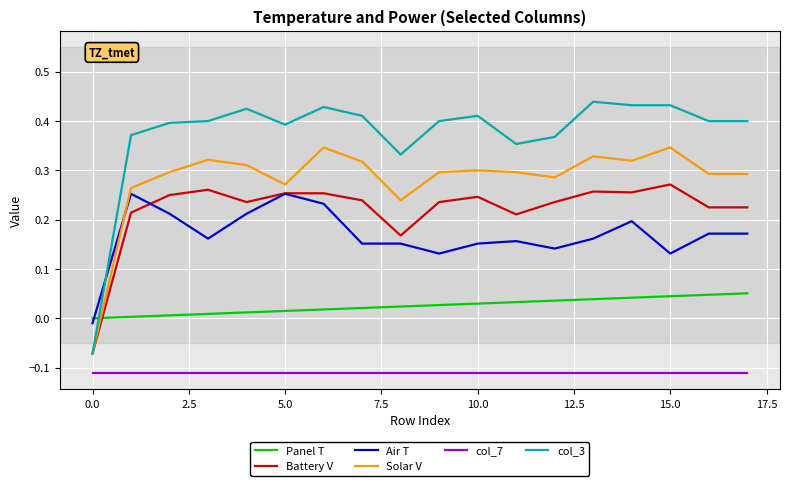

True or false: Solar V and col_7 intersect in this chart.

False